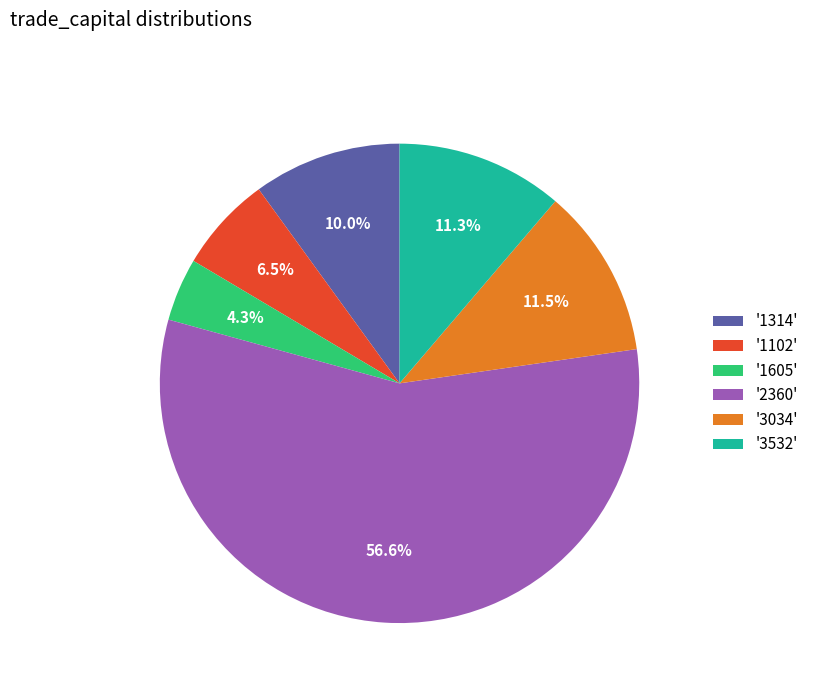

What percentage is NOT represented by '1102'?

93.5%